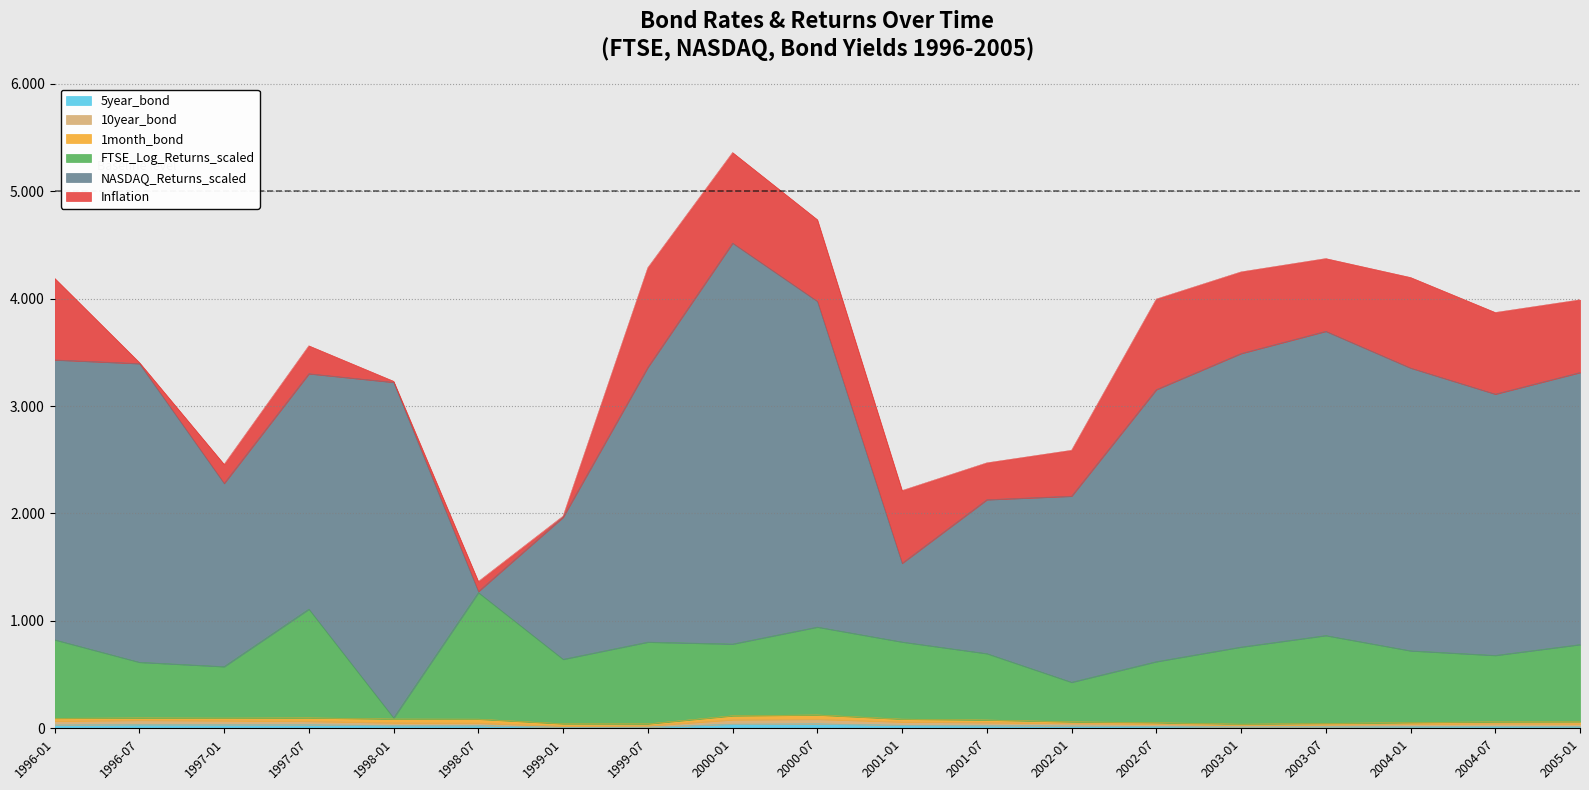

What is the value of the 5year_bond point at the 11th from the left?

28.7